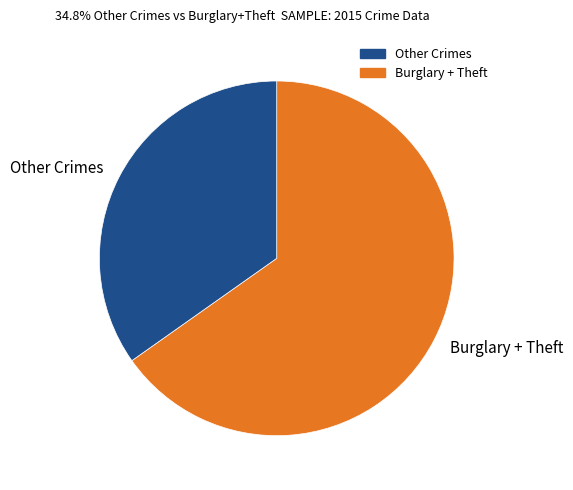

How many segments does this pie chart have?

2